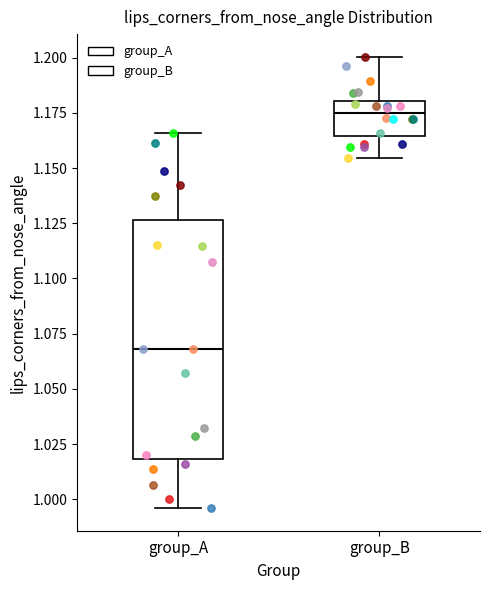

Reading left to right, transcribe this box plot: for each box, give where its median line is, the range the box spans, and where its two whiskers end, as read against the y-axis. The values are not printed on the chart, so give them approximately, as read against the axis.

group_A: median 1.070, box 1.020 to 1.125, whiskers 0.995 to 1.165
group_B: median 1.175, box 1.165 to 1.180, whiskers 1.155 to 1.200